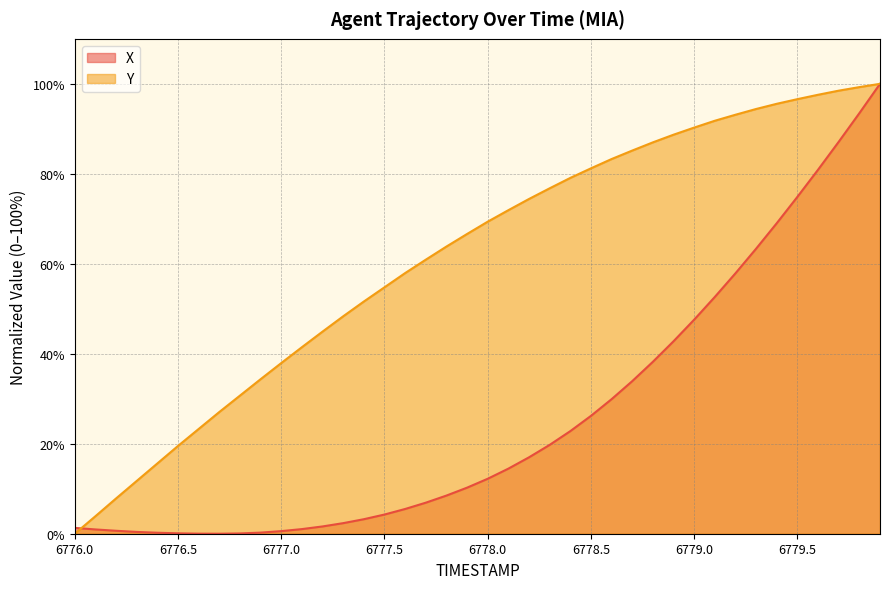

What is the label of the 37th point from the left?

6779.6